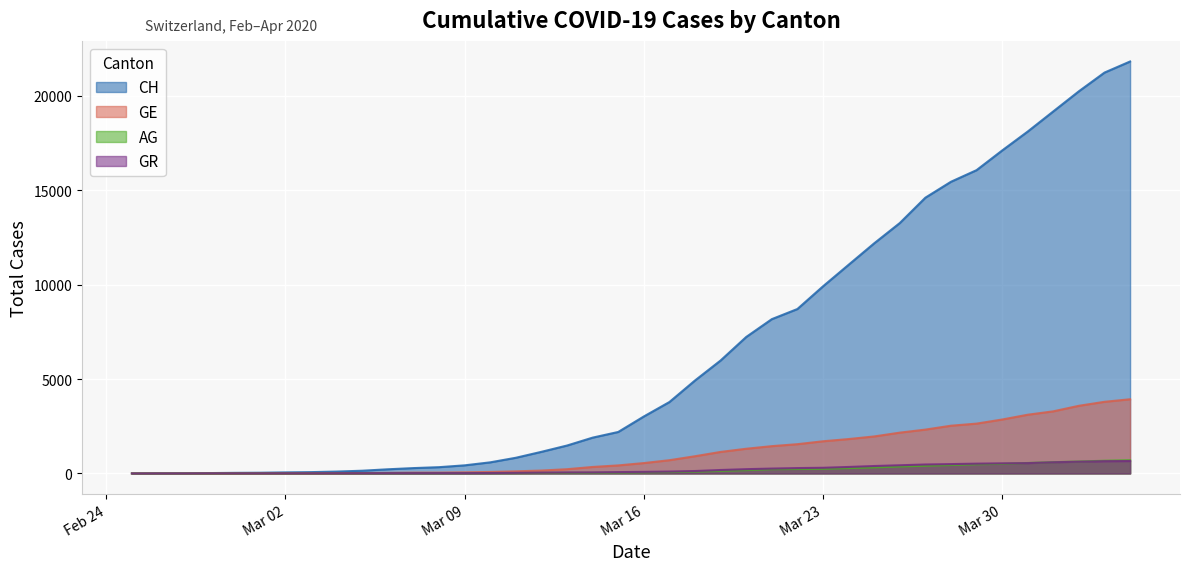

The GE series shows 701 at 2020-03-17. True or false?

True